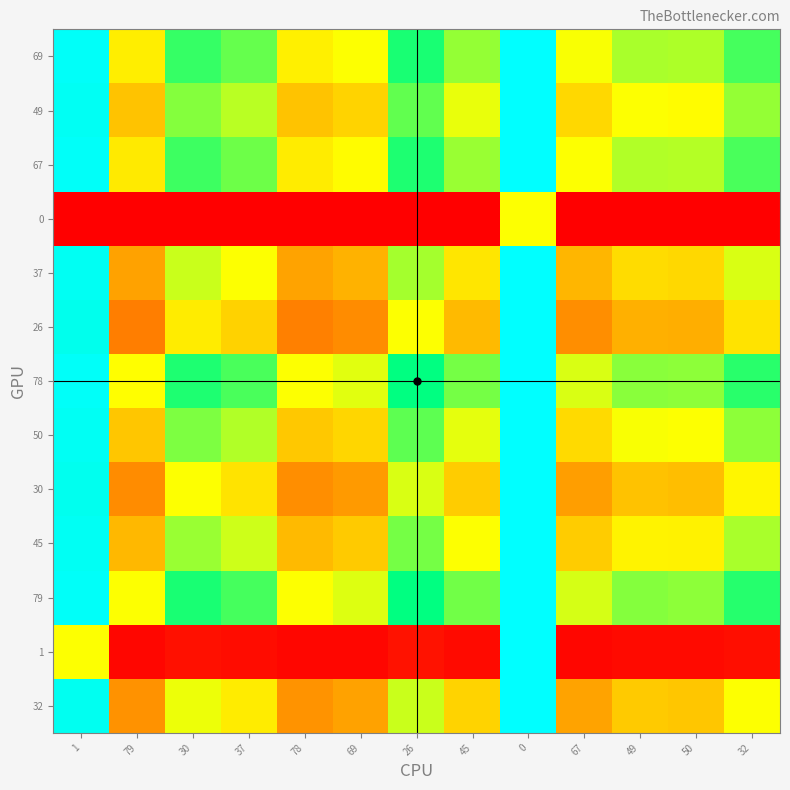

Between 26 and 1, which is larger?

1